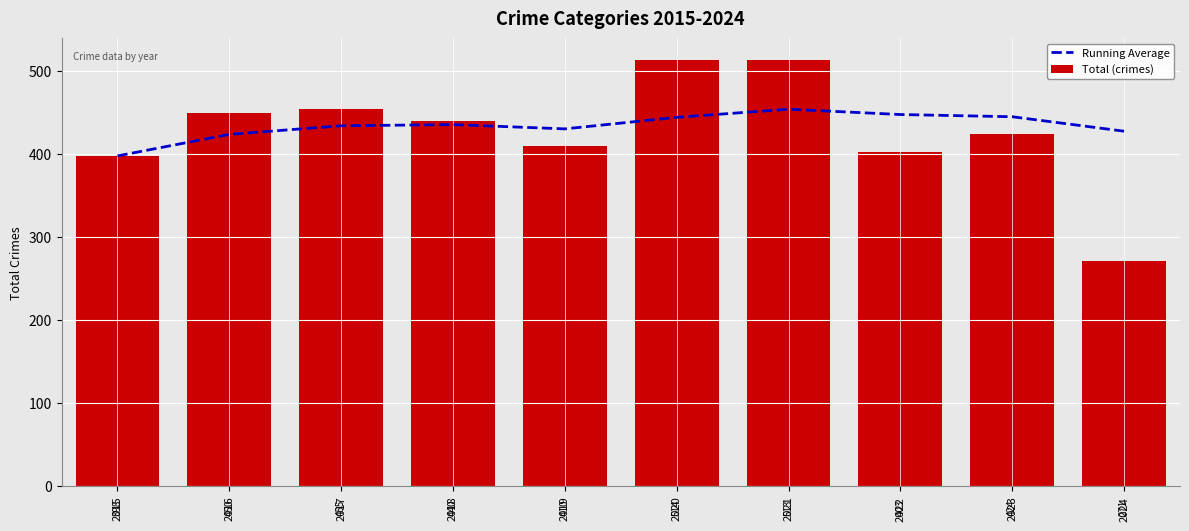

Reading left to right, list all the values displayed in this chart.

Running Average: 398.0	424.0	434.3	435.8	430.6	444.5	454.3	447.9	445.2	427.8
Total (crimes): 398.0	450.0	455.0	440.0	410.0	514.0	513.0	403.0	424.0	271.0